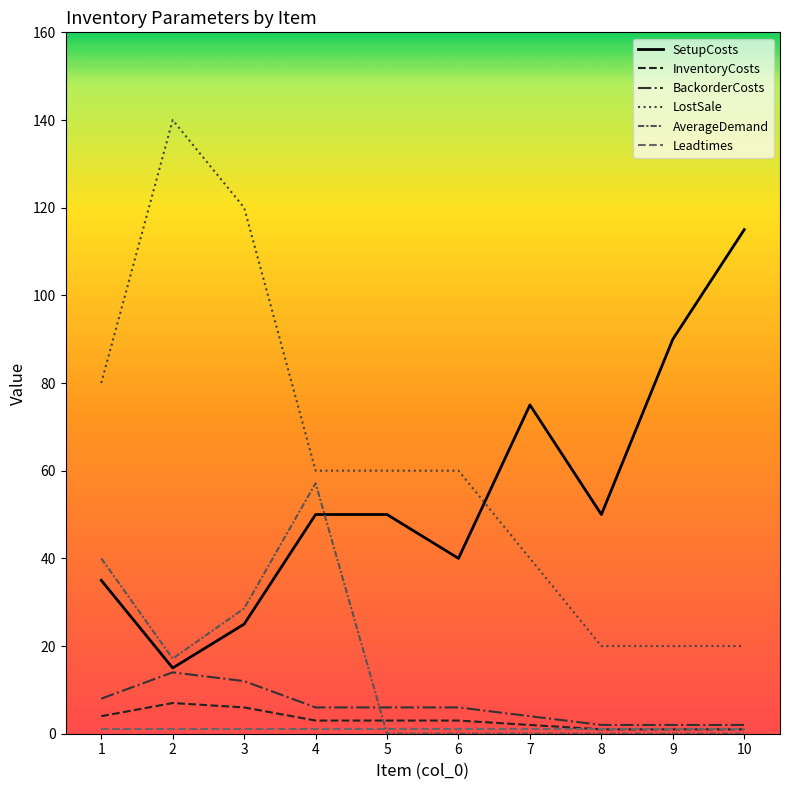

The value of Leadtimes at 7 is 1.0. True or false?

True